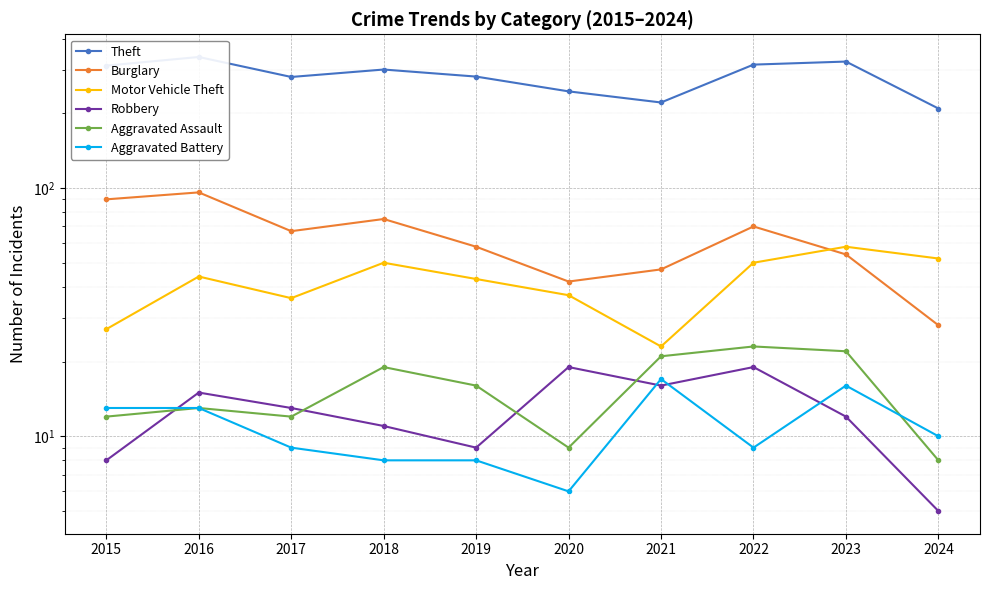

At 2022, list the series in order from largest to smallest.

Theft, Burglary, Motor Vehicle Theft, Aggravated Assault, Robbery, Aggravated Battery